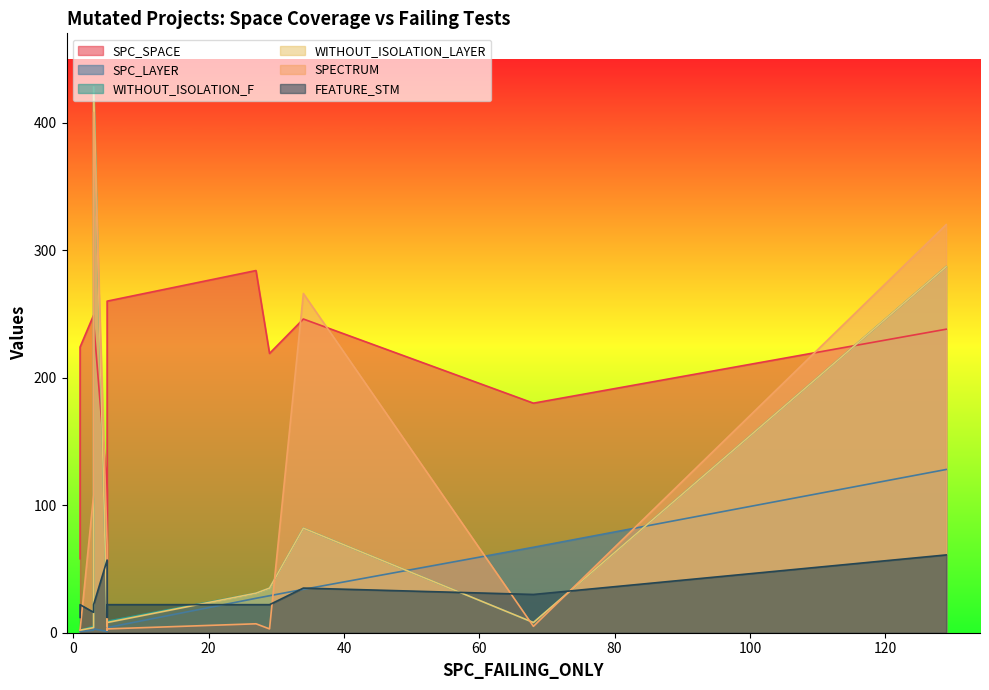

At 4, list the series in order from largest to smallest.

SPC_SPACE, FEATURE_STM, WITHOUT_ISOLATION_F, WITHOUT_ISOLATION_LAYER, SPC_LAYER, SPECTRUM